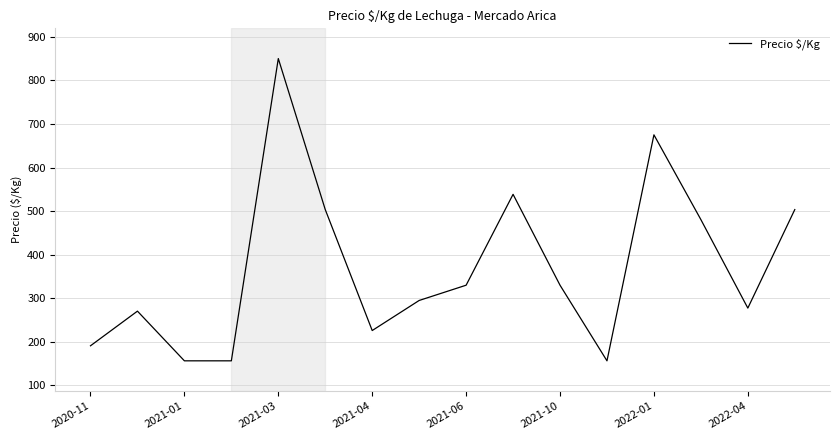

What is the minimum value shown in the chart?

156.5